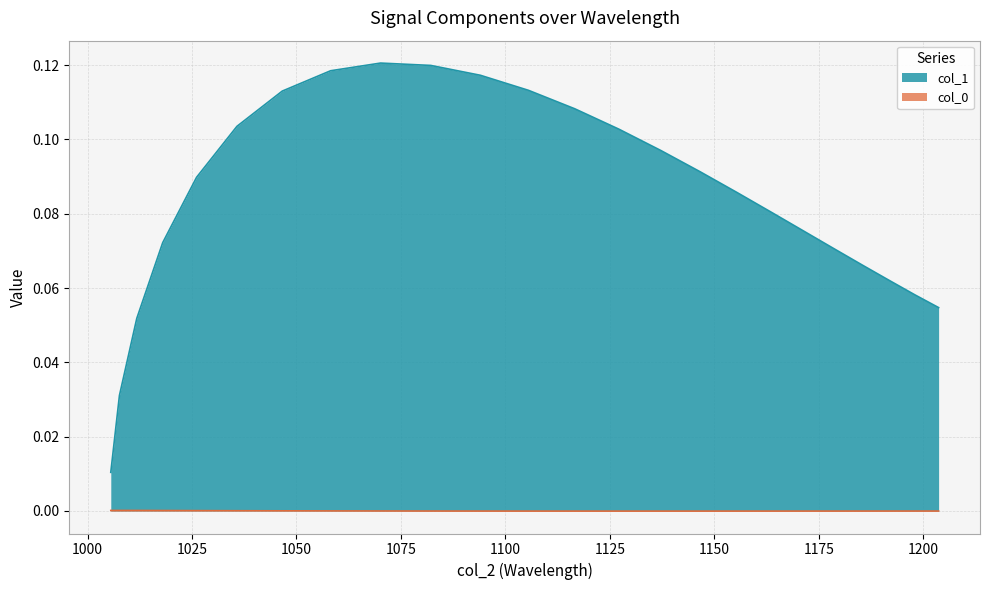

Reading right to left, extract all data points from this chart.

col_0: -0.0	-0.0	-0.0	-0.0	-0.0	-0.0	-0.0	-0.0	-0.0	-0.0	-0.0	-0.0	-0.0	-0.0	-0.0	-0.0	0.0	0.0	0.0	0.0	0.0	0.0	0.0	0.0
col_1: 0.1	0.1	0.1	0.1	0.1	0.1	0.1	0.1	0.1	0.1	0.1	0.1	0.1	0.1	0.1	0.1	0.1	0.1	0.1	0.1	0.1	0.1	0.0	0.0